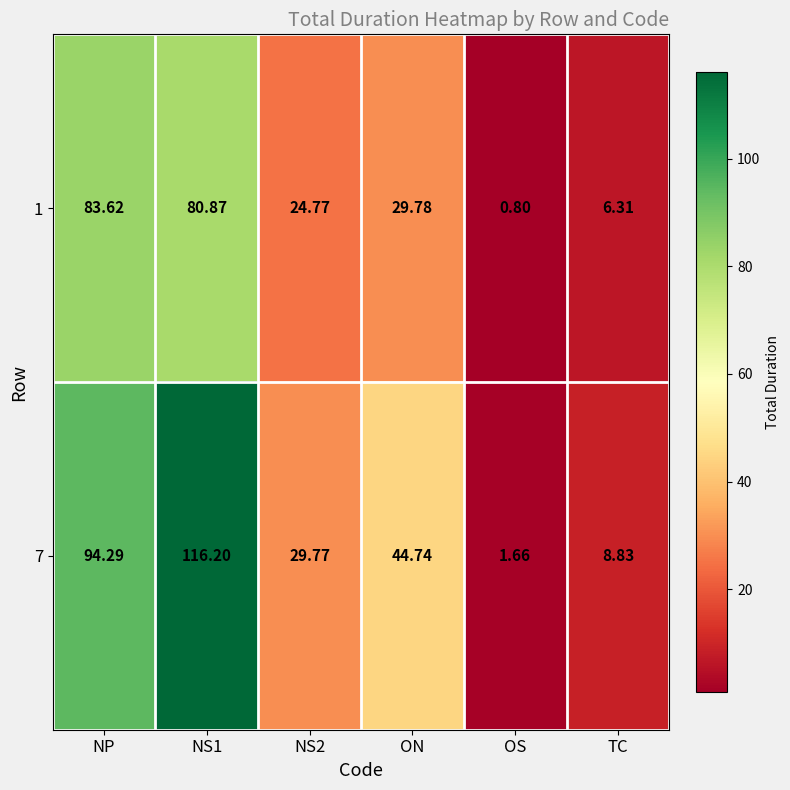

How many values in the 1 series are below 29?

3